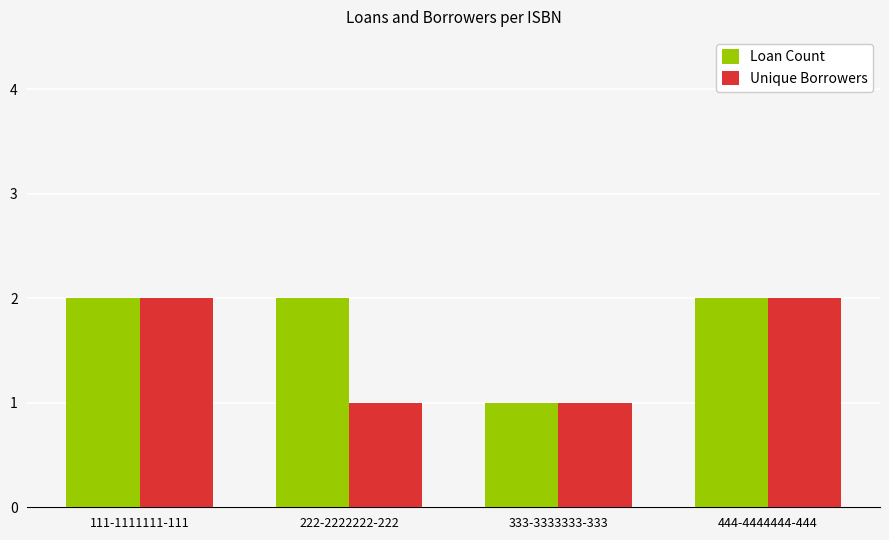

Between 222-2222222-222 and 333-3333333-333, which series saw the biggest shift?

Loan Count